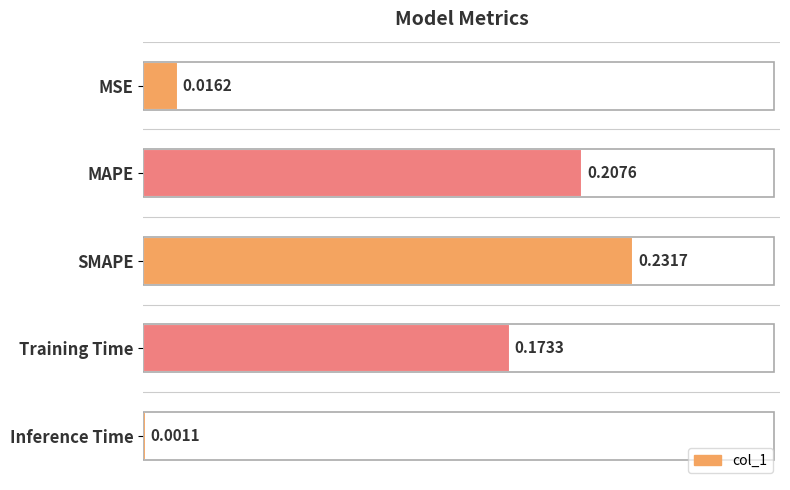

How many data points does each series have?

5